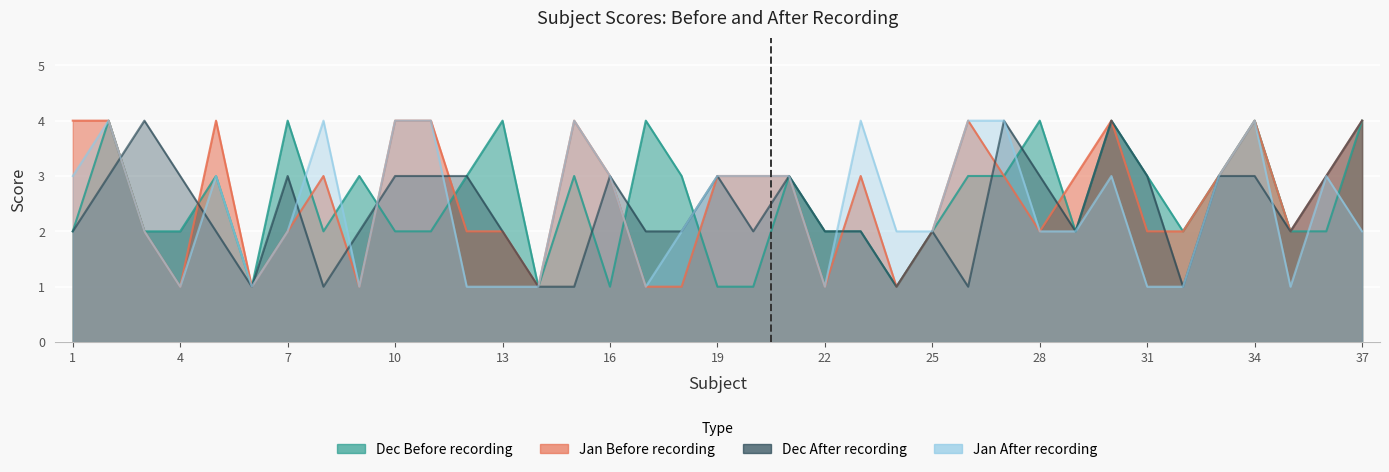

The Dec Before recording series shows 1 at 9. True or false?

False